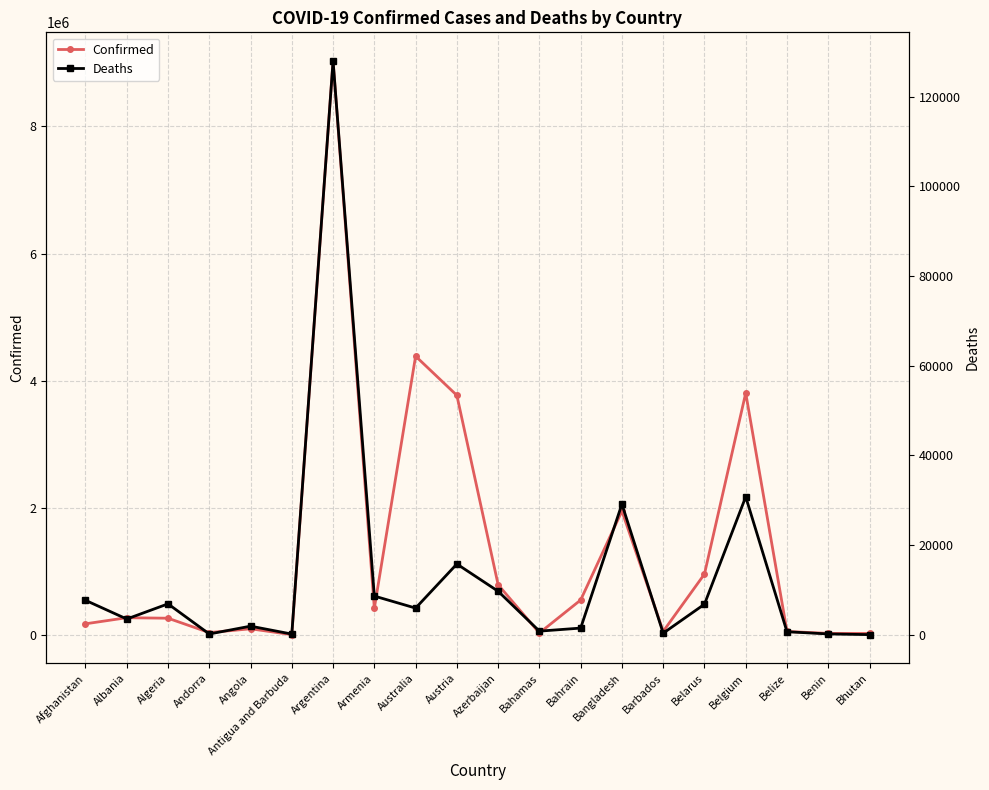

Is the value of Deaths at Belize greater than the value of Confirmed at Armenia?

No